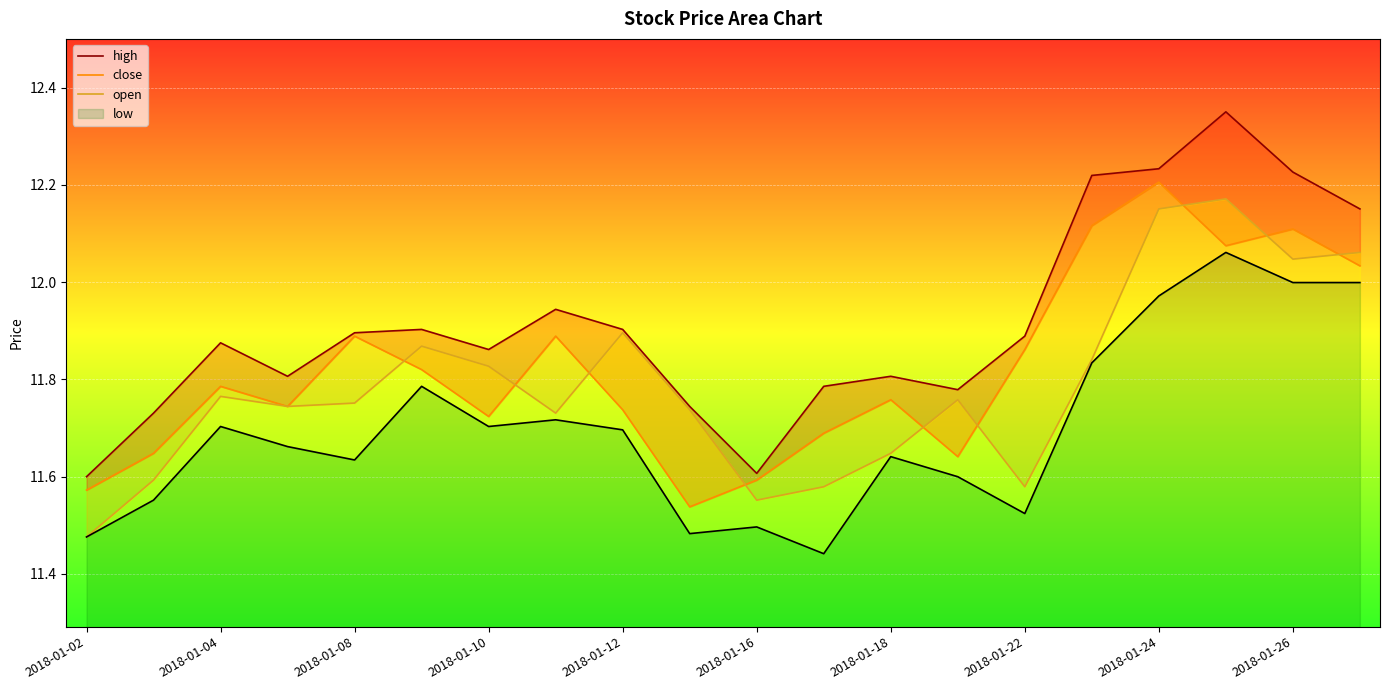

Count the number of data series in this chart.

4